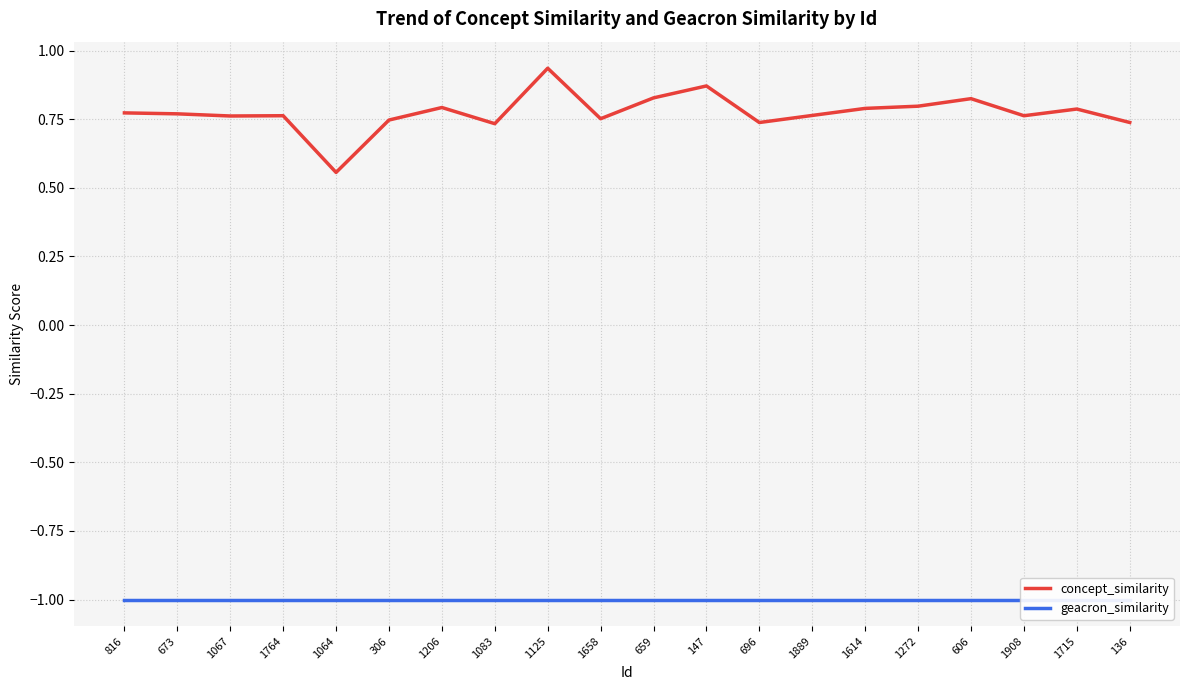

True or false: geacron_similarity and concept_similarity intersect in this chart.

False